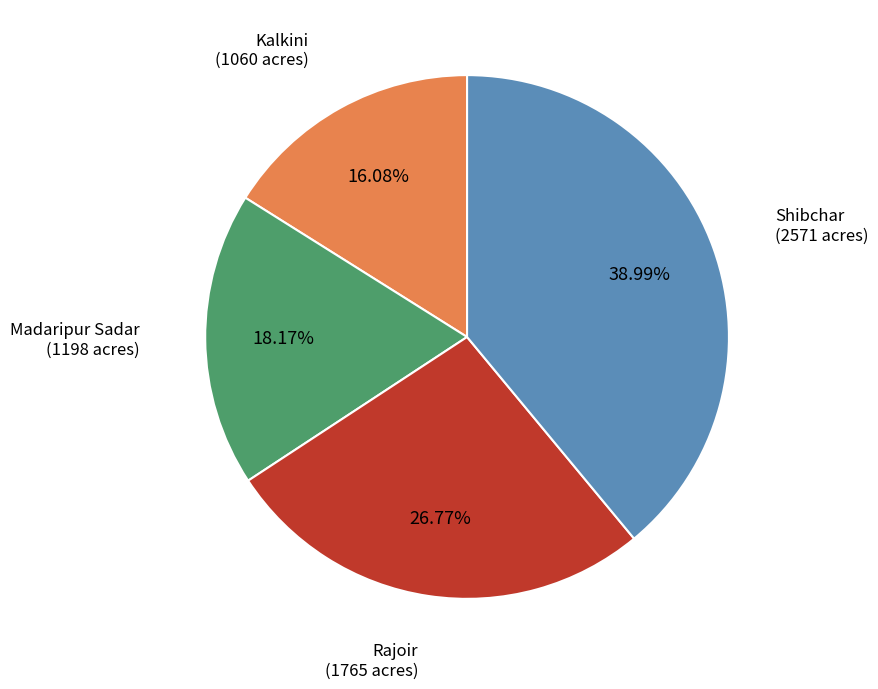

How many slices are in this pie chart?

4